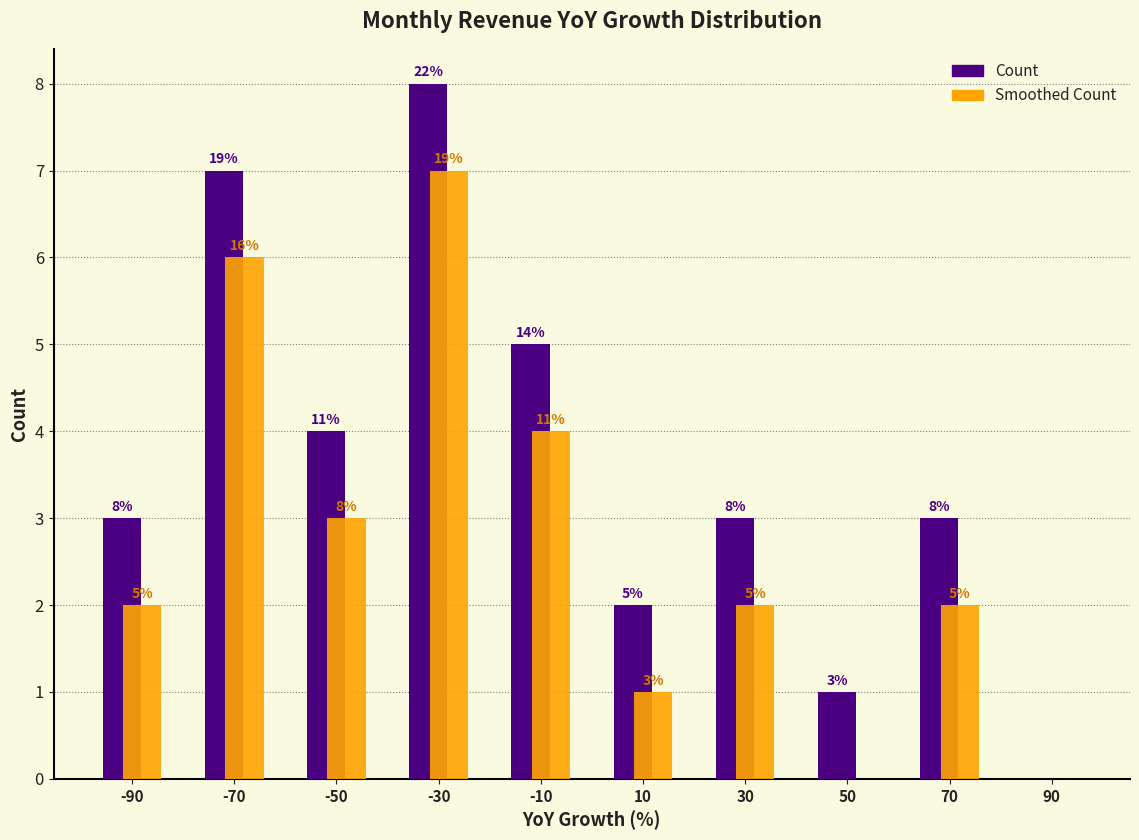

In the Count series, which range on the x-axis has the tallest bar?

-40 to -20